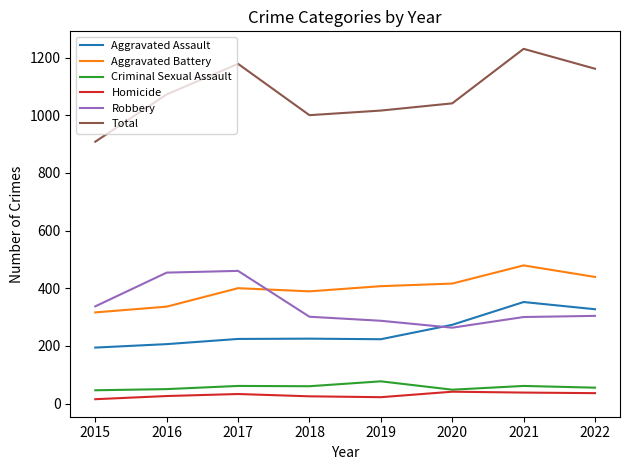

How many distinct data groups are displayed?

6